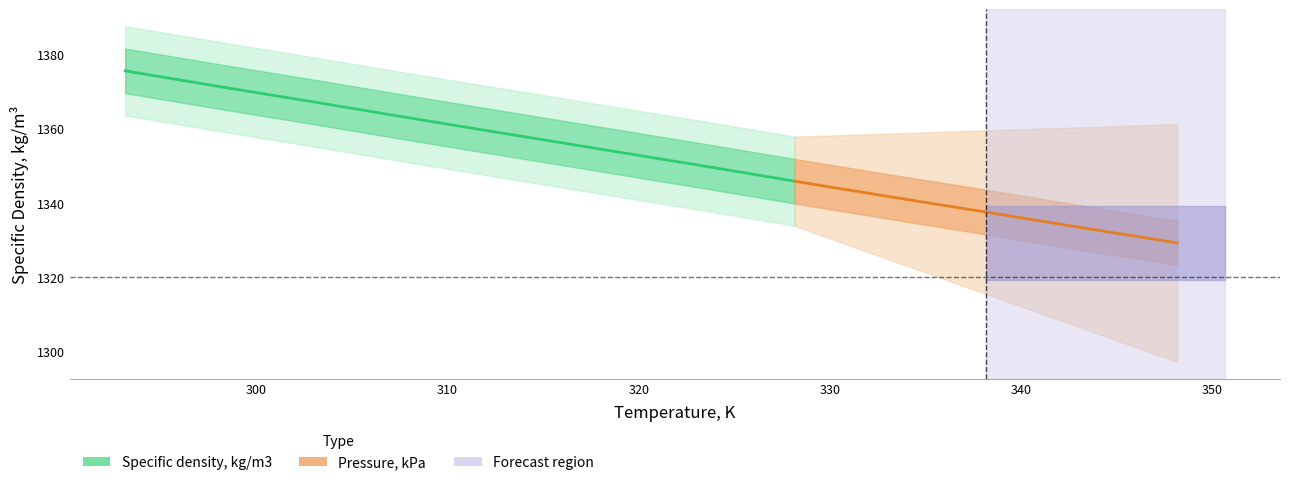

What is the label of the 6th point from the right?

323.15